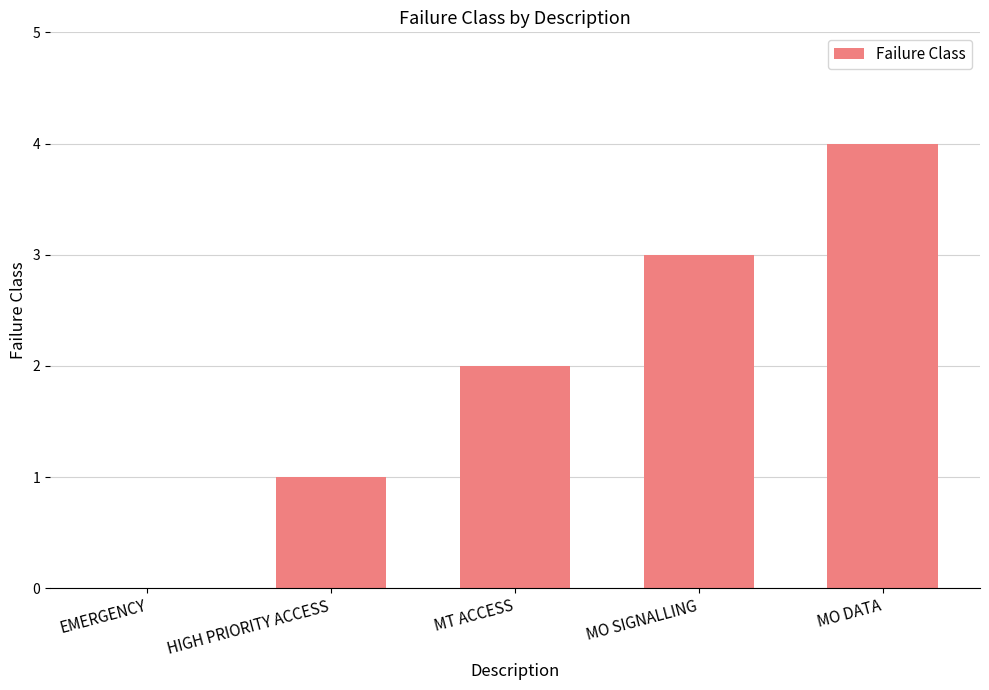

Are the bars grouped side by side (vs. stacked)?

No